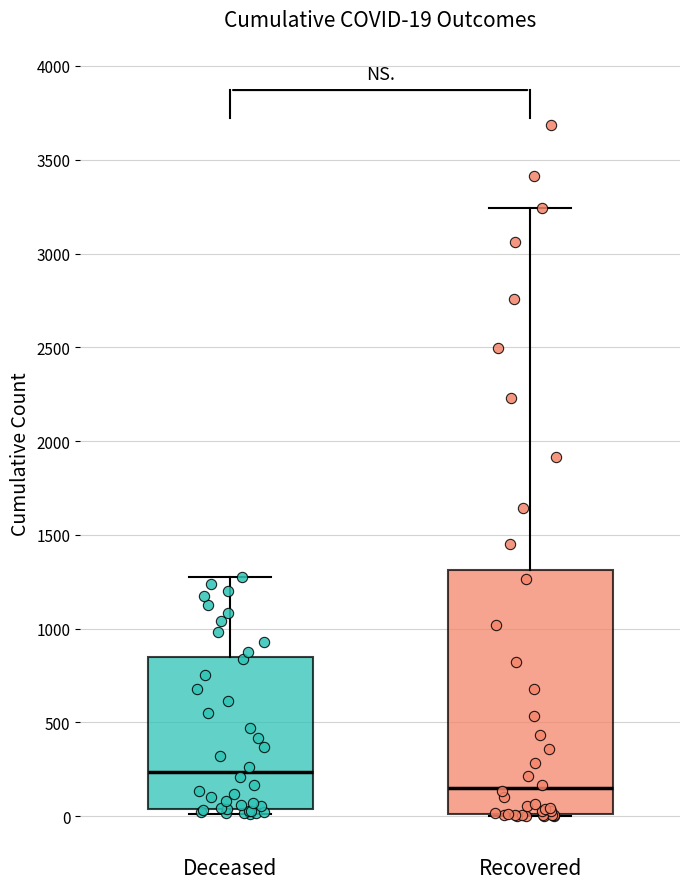

Which box's median line is the highest?

Deceased